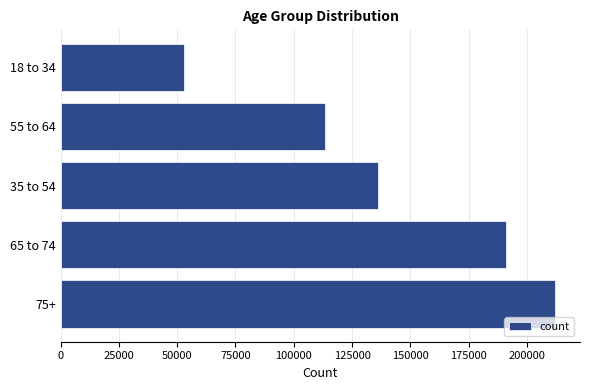

What is the difference between the second highest and minimum values?

138152